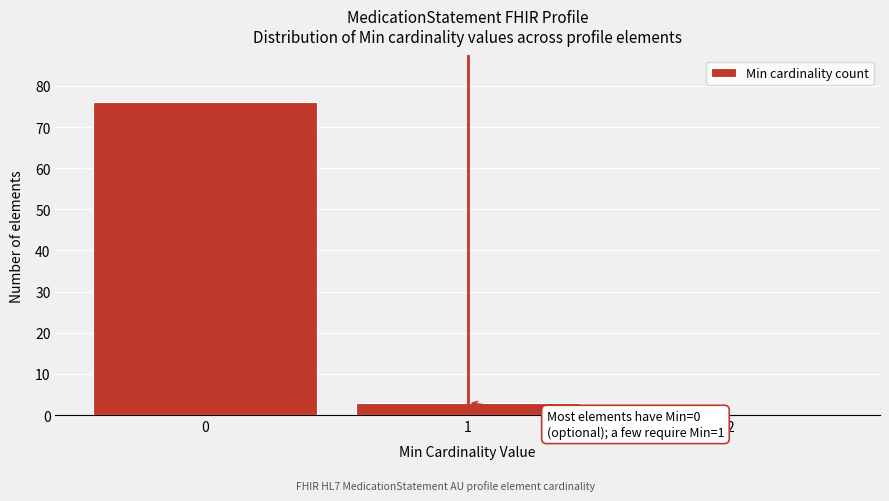

Reading left to right, transcribe all the data shown in this chart.

0=76	1=3	2=0